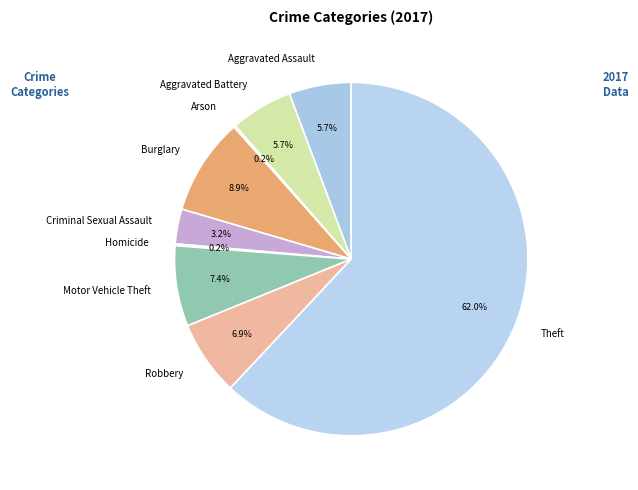

The Criminal Sexual Assault slice represents 14% of the pie. True or false?

False